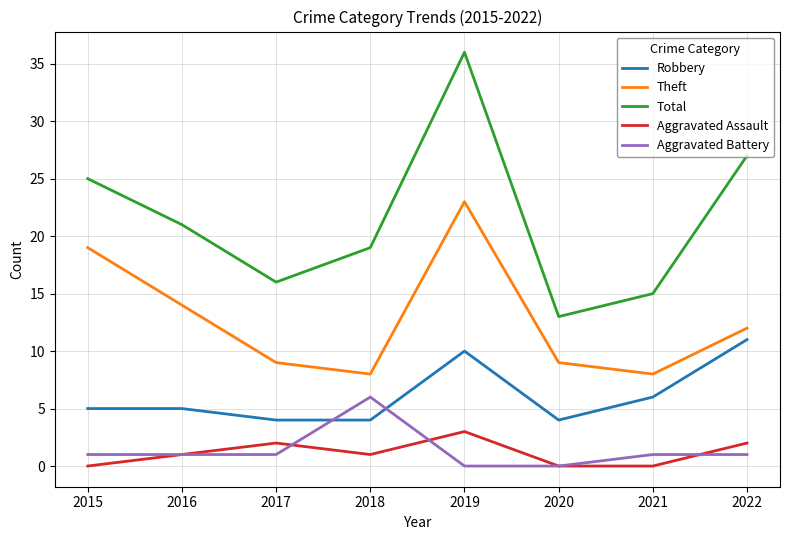

The value of Total at 2022 is 12. True or false?

False